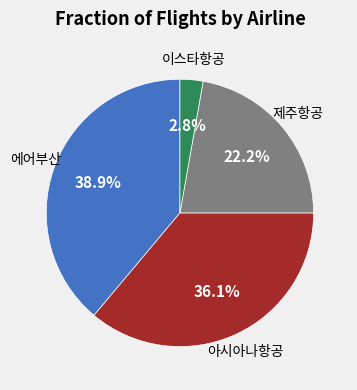

To the nearest percent, what is the average slice percentage?

25%